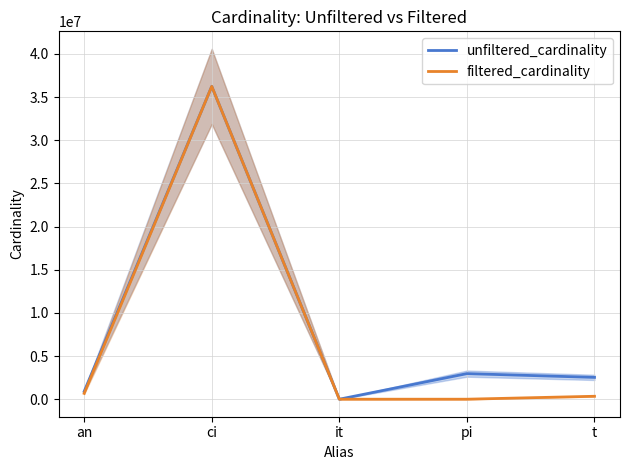

What are all the series names shown in the legend?

unfiltered_cardinality, filtered_cardinality